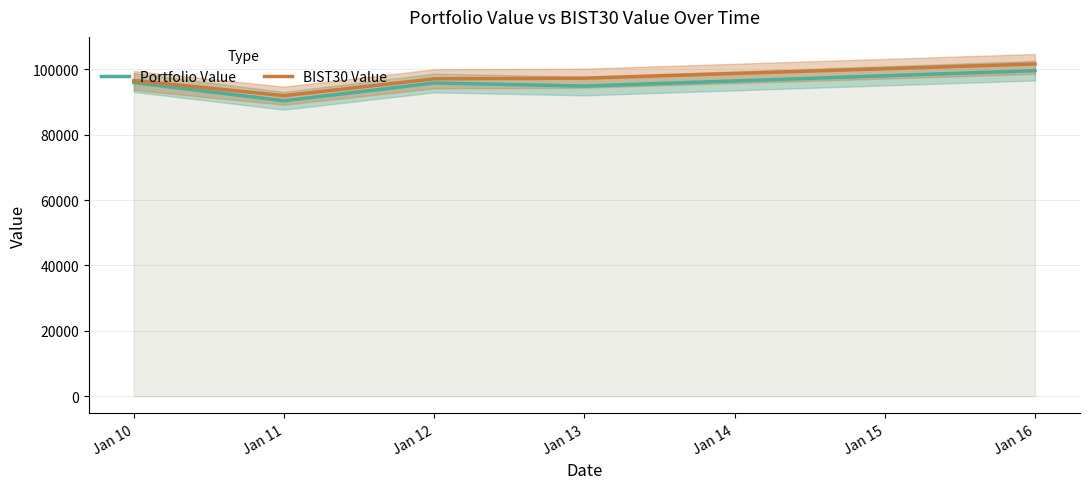

Is the value of Portfolio Value at Jan 10 greater than the value of BIST30 Value at Jan 10?

No